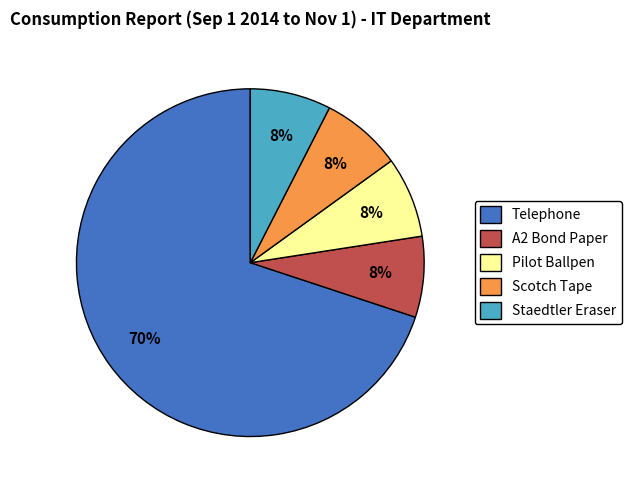

Approximately how many times larger is the value at A2 Bond Paper compared to Telephone?

0.1